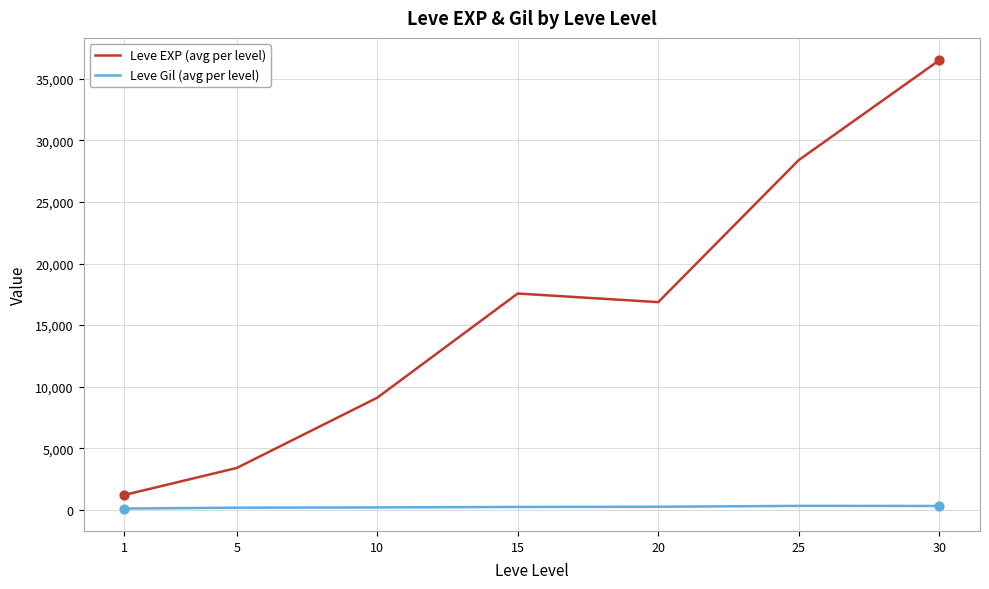

At which category is the sum across all series the highest?

30